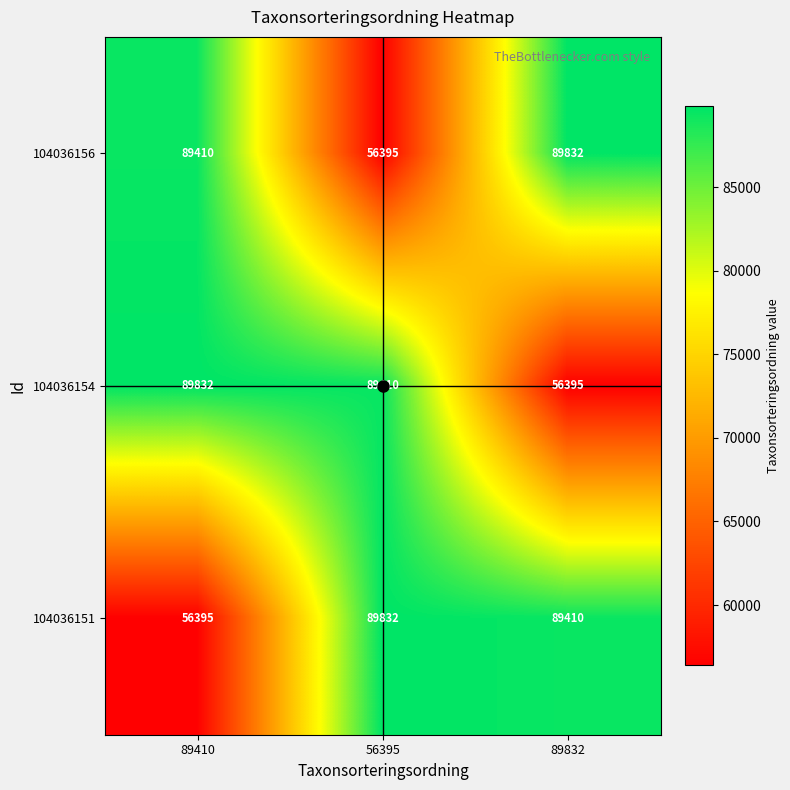

How many values in the 104036151 series are below 89410?

1